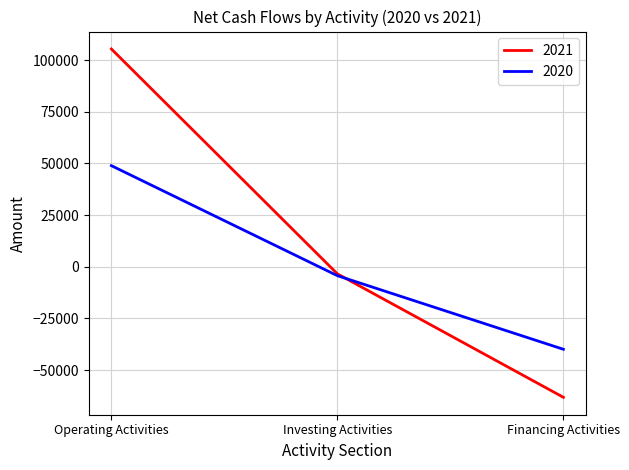

At which label does 2021 reach its minimum?

Financing Activities